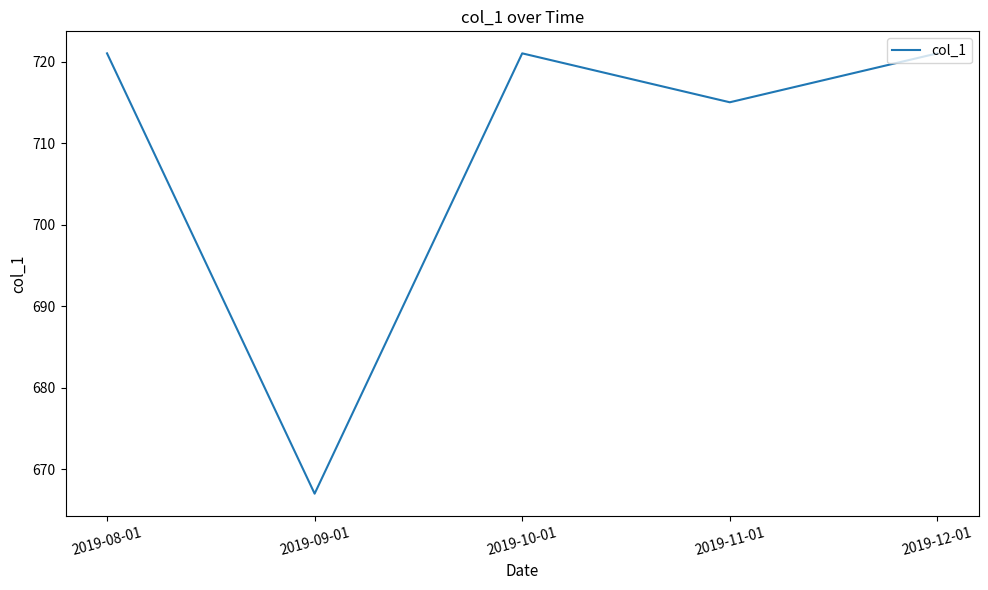

What position from the left is 2019-09-01?

2